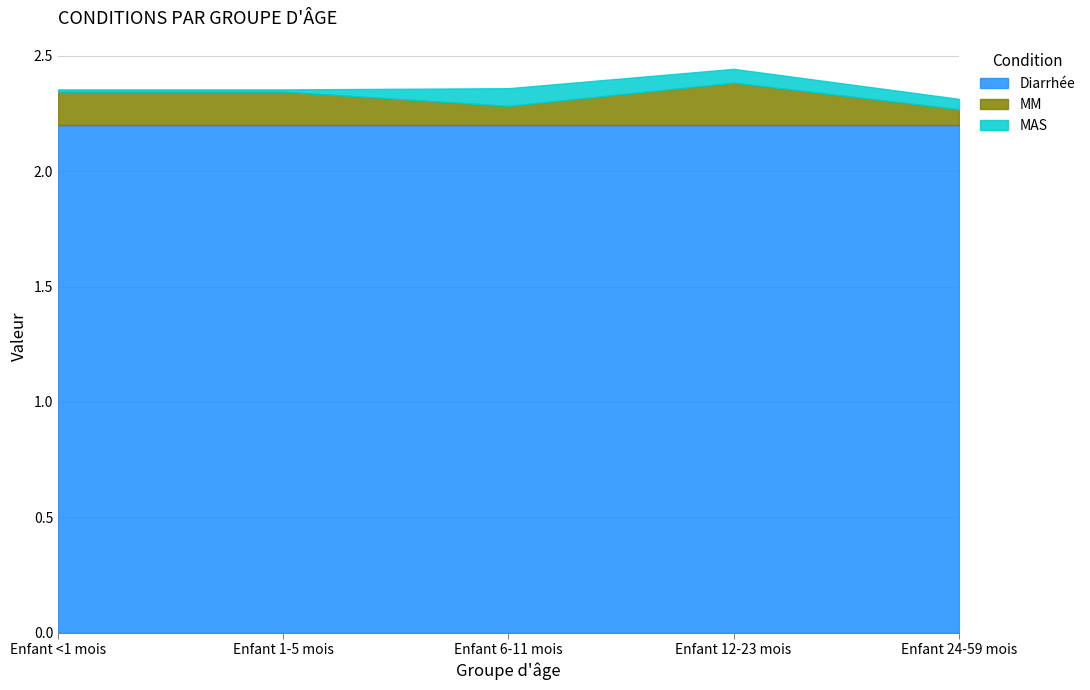

Does the chart display data point markers on the line(s)?

No